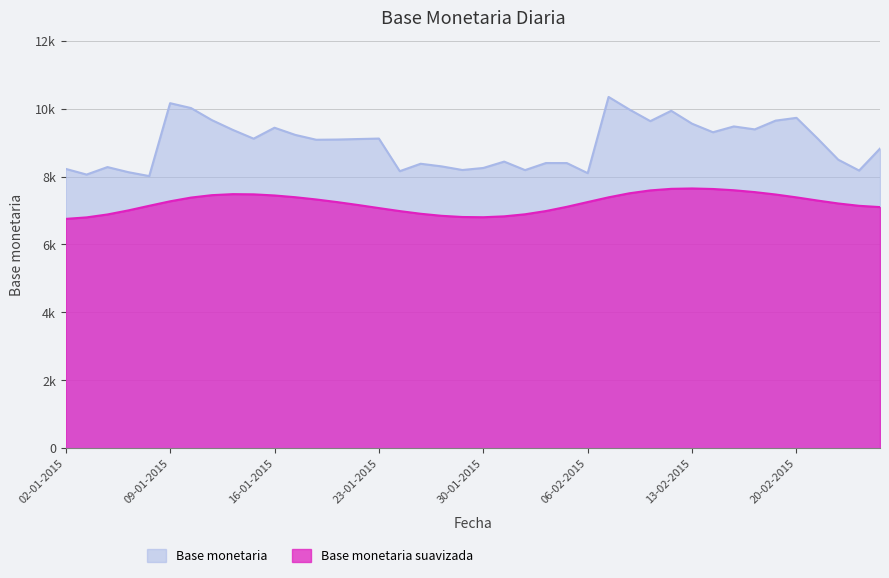

What position from the left is 06-01-2015?

3